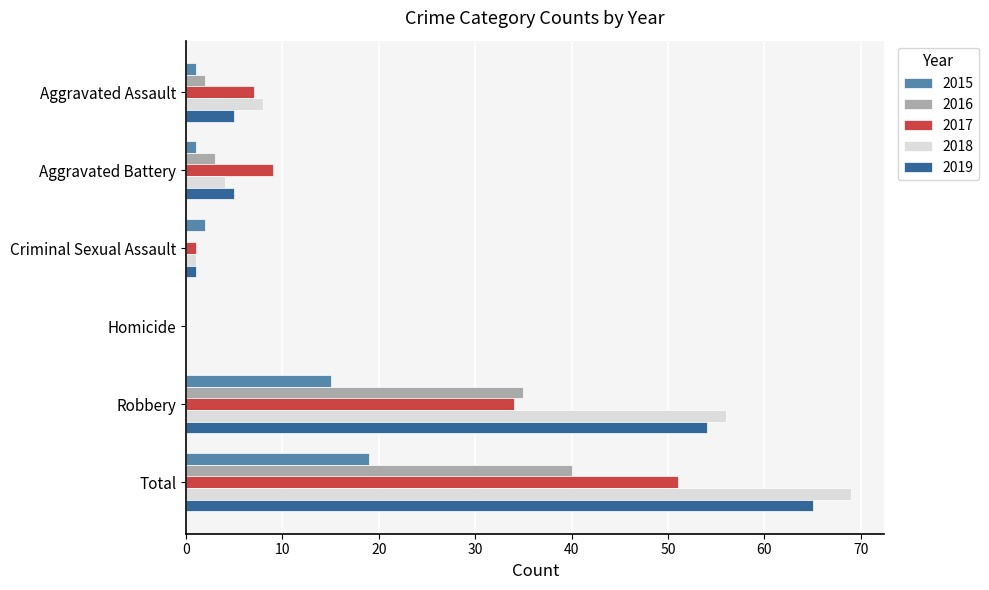

Which series has the largest total across all categories?

2018